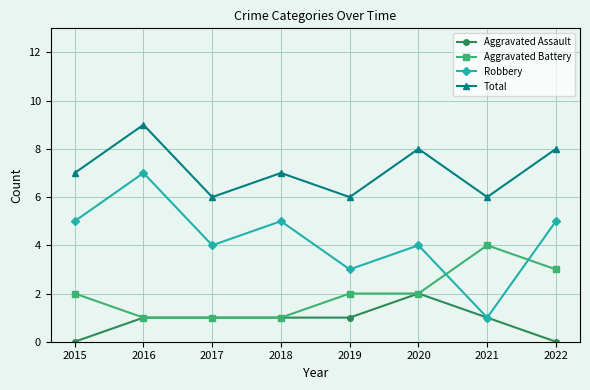

What is the greatest value displayed?

9